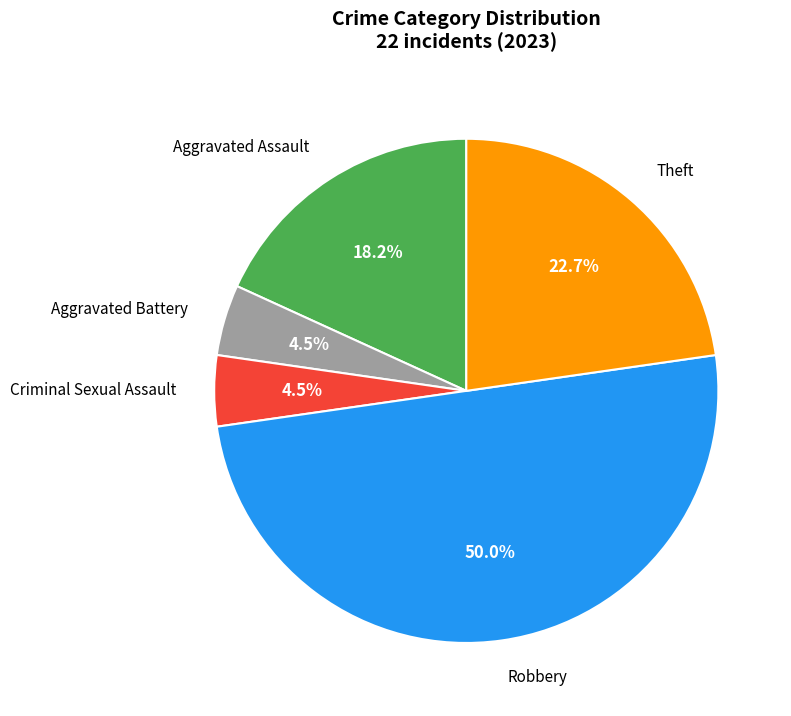

Count the number of slices in the pie.

5